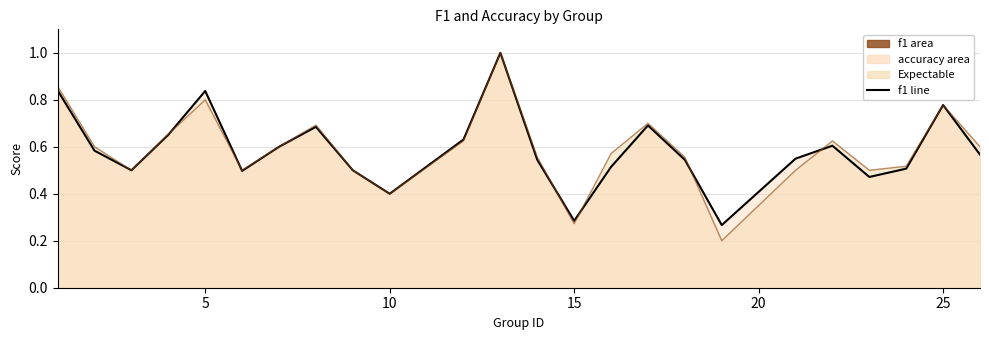

True or false: f1 line and accuracy line cross at least once.

True